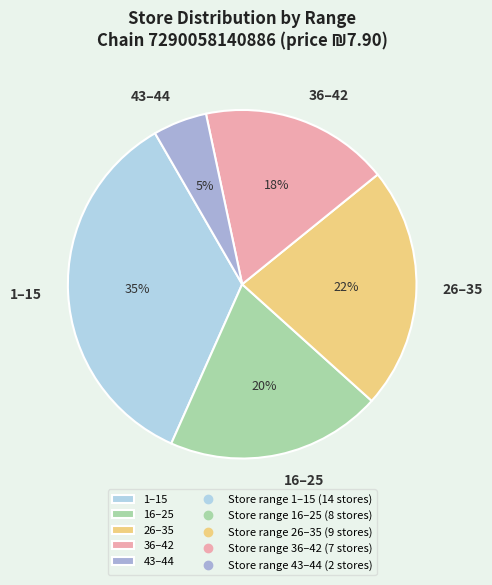

To the nearest percent, what is the difference between the largest and smallest slice percentages?

30%